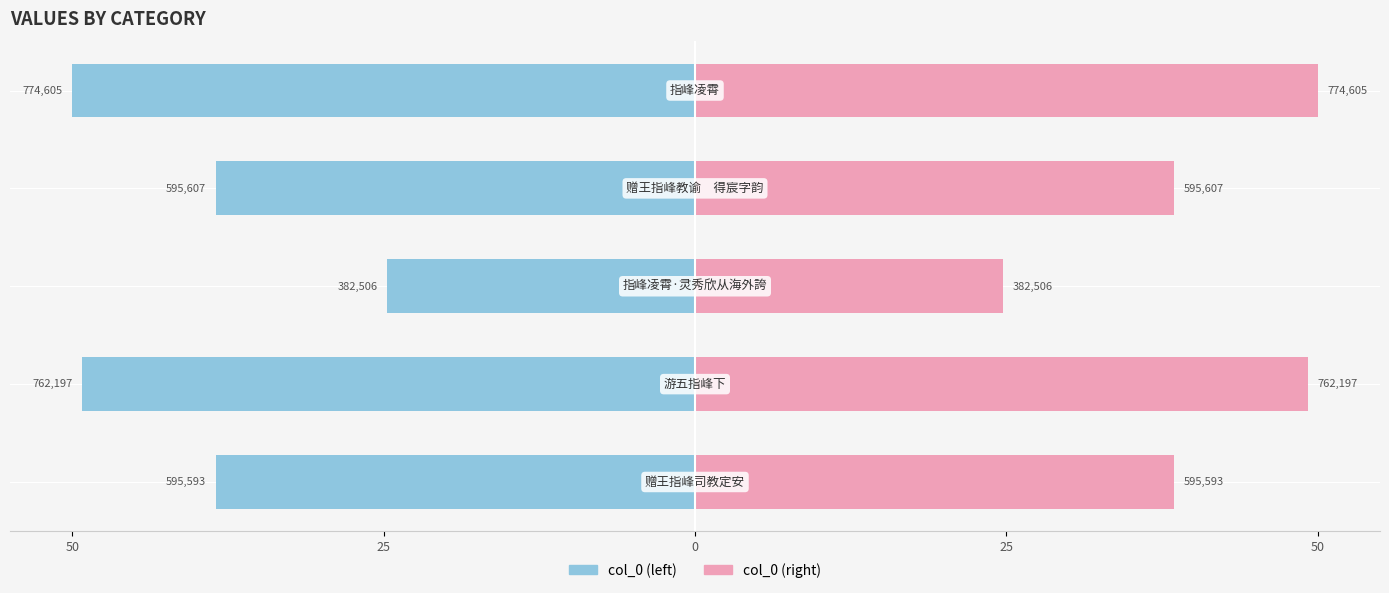

What is the minimum value for col_0 (right)?

24.7